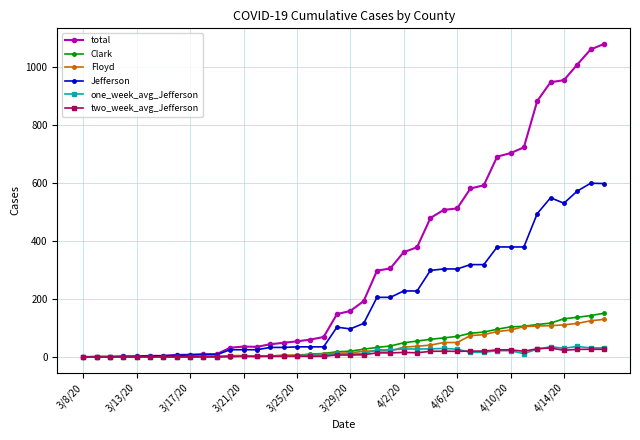

True or false: total has more than 0 interior local peaks.

True